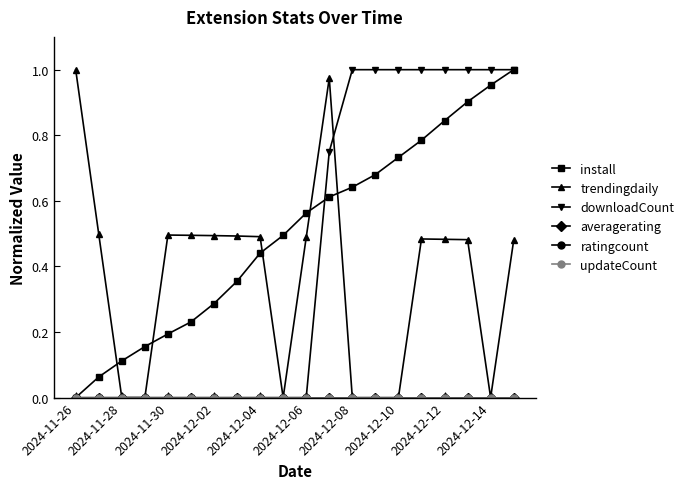

True or false: install and ratingcount intersect in this chart.

False